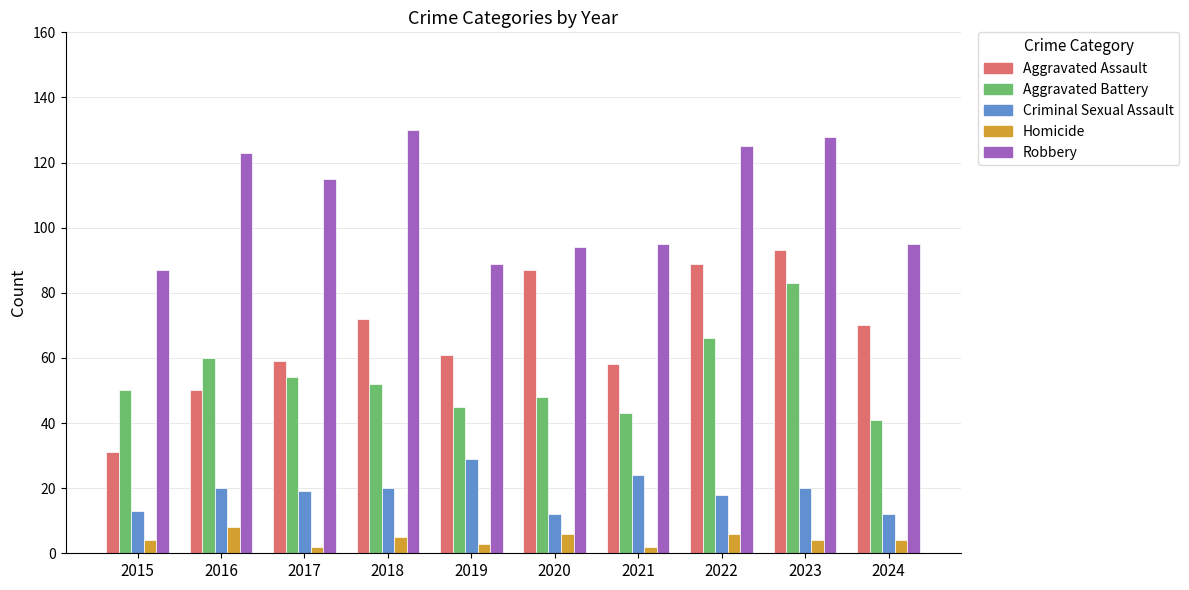

The value of Aggravated Assault at 2018 is 19. True or false?

False